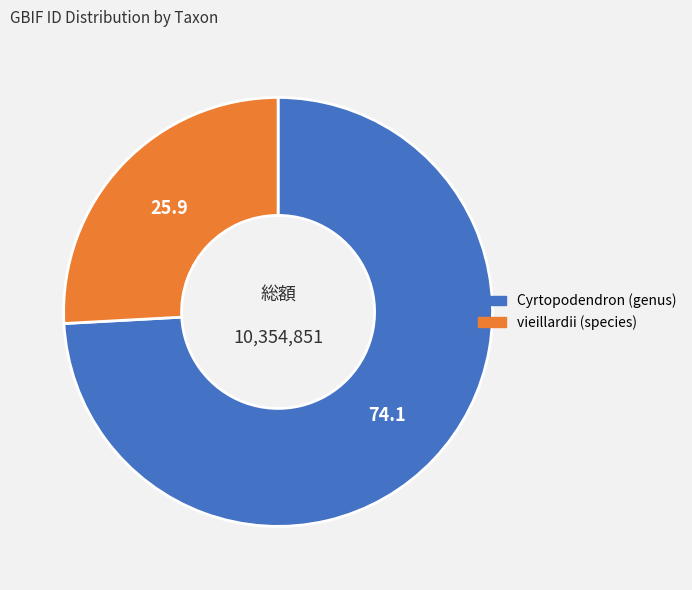

Rank the categories by value from highest to lowest.

Cyrtopodendron (genus), vieillardii (species)